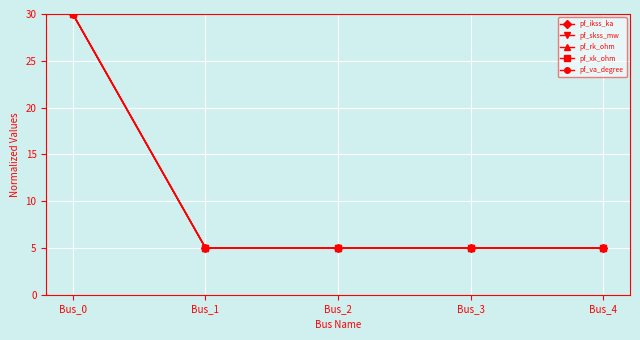

At how many categories does at least one series exceed 14?

1